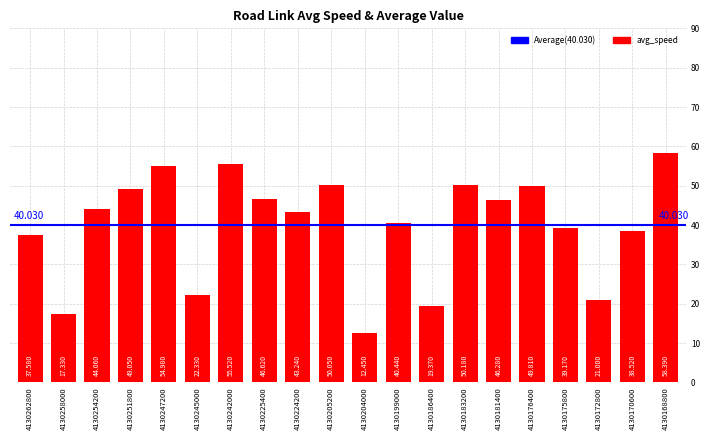

Approximately how many times larger is the value at 4130254200 compared to 4130170600?

1.1